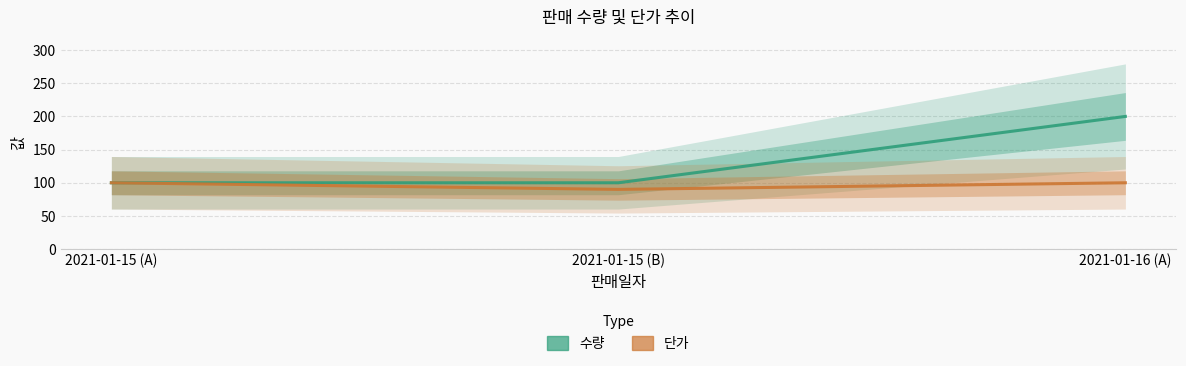

The 수량 series shows 58 at 2021-01-15 (A). True or false?

False